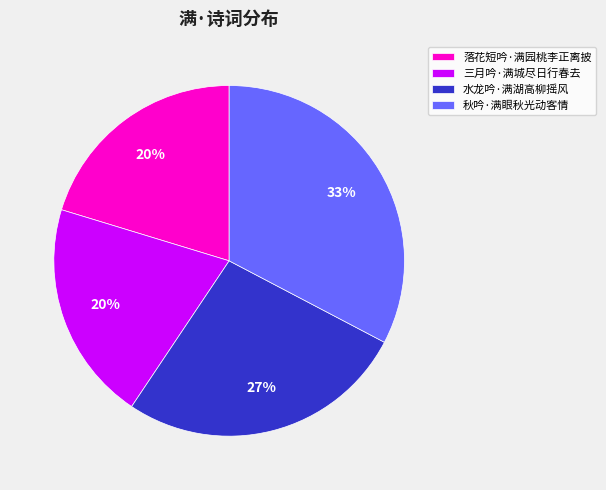

How many segments does this pie chart have?

4